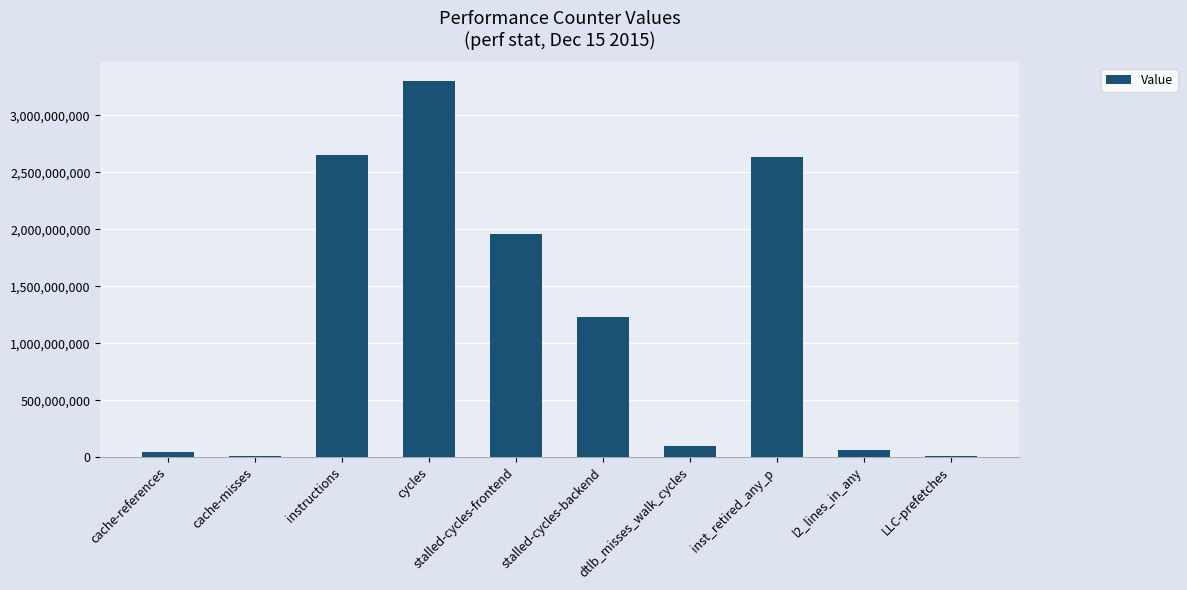

What is the change in value from dtlb_misses_walk_cycles to LLC-prefetches?

-91566289